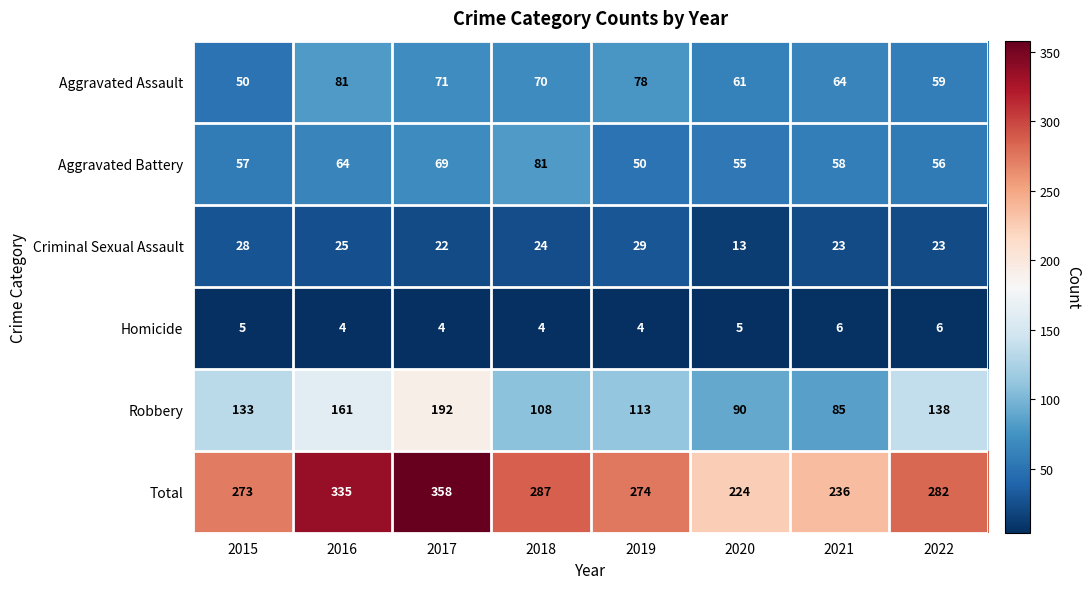

Which category has the highest value across all series?

2017